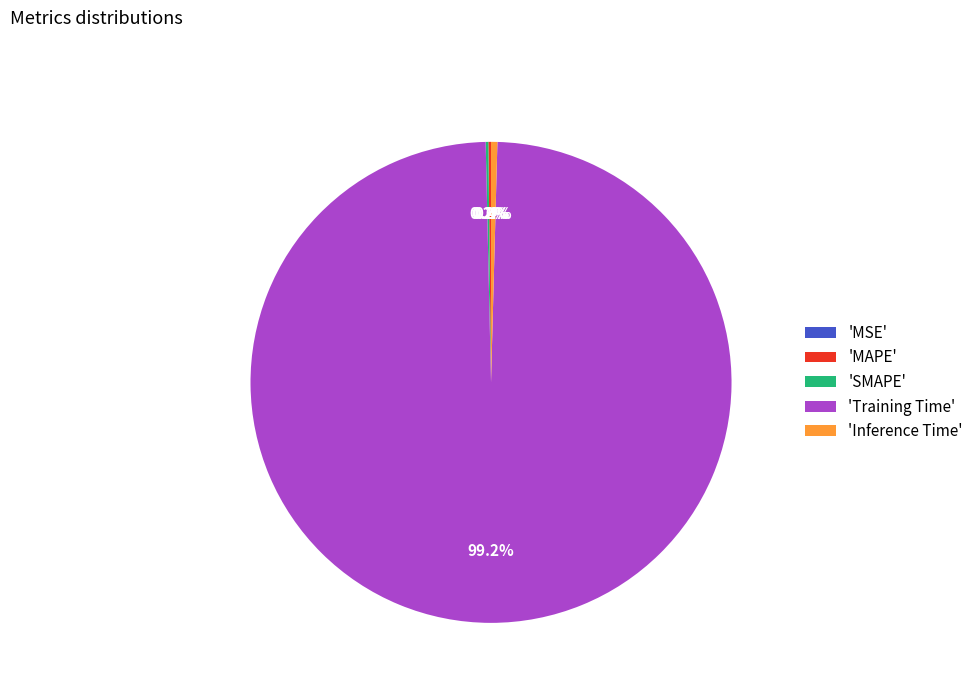

Does any single category account for the majority?

Yes